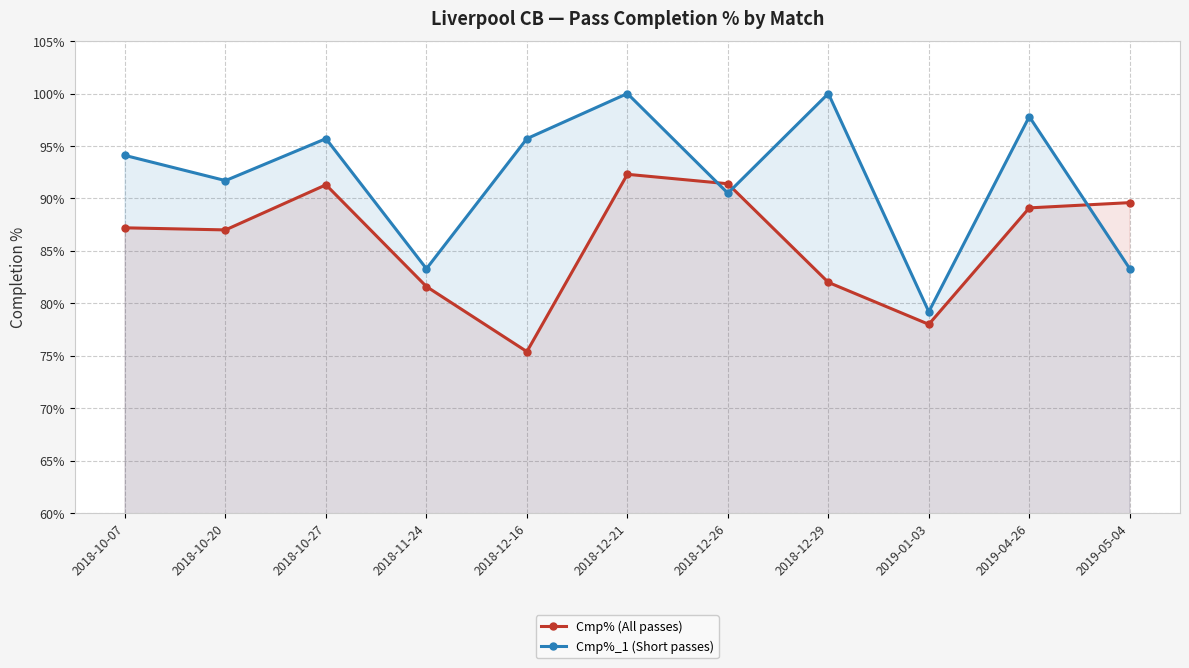

Rank the series at 2018-12-21 from highest to lowest value.

Cmp%_1 (Short passes), Cmp% (All passes)